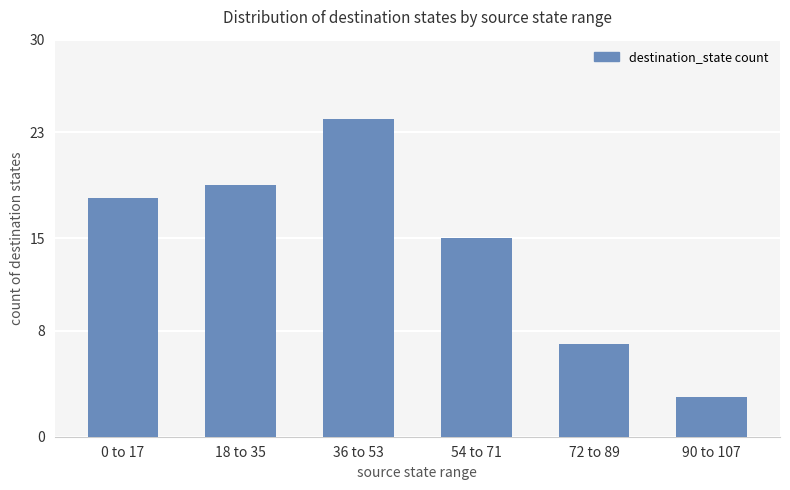

What is the label of the 4th bar from the right?

36 to 53